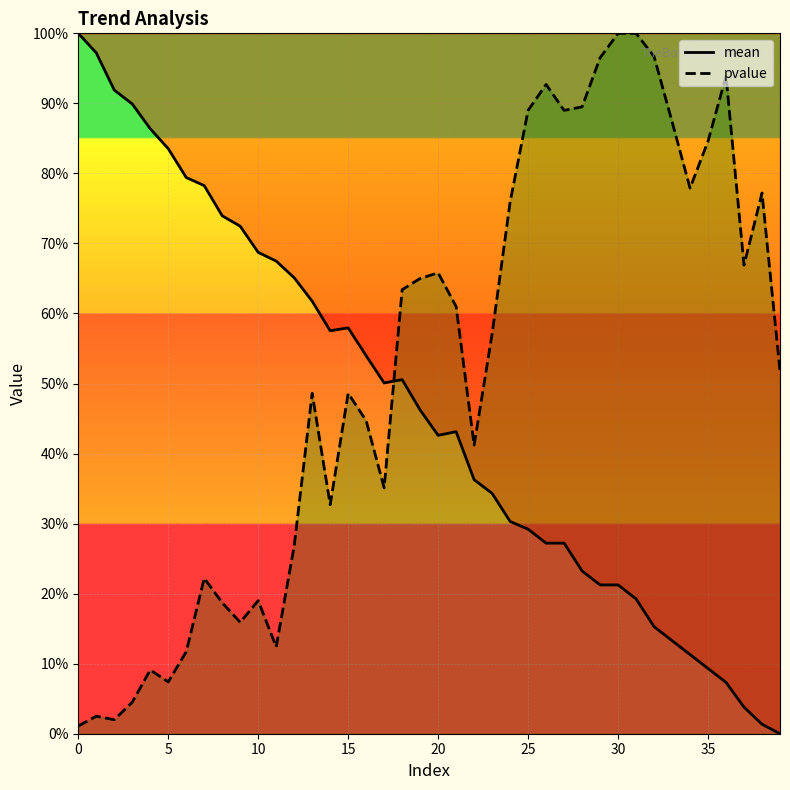

How many interior local valleys does the pvalue series have?

10